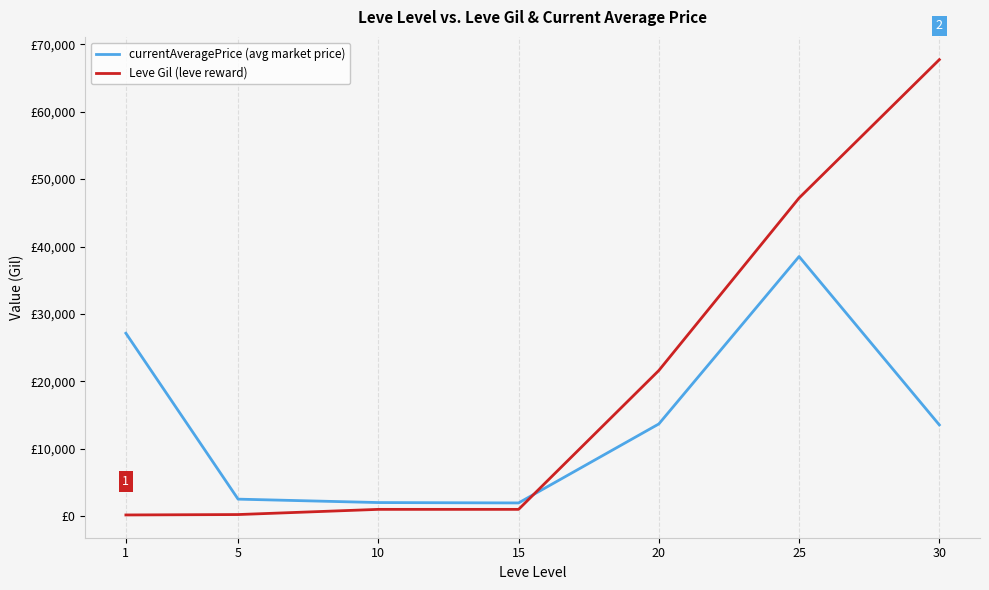

Is the value of currentAveragePrice (avg market price) at 5 greater than the value of Leve Gil (leve reward) at 20?

No